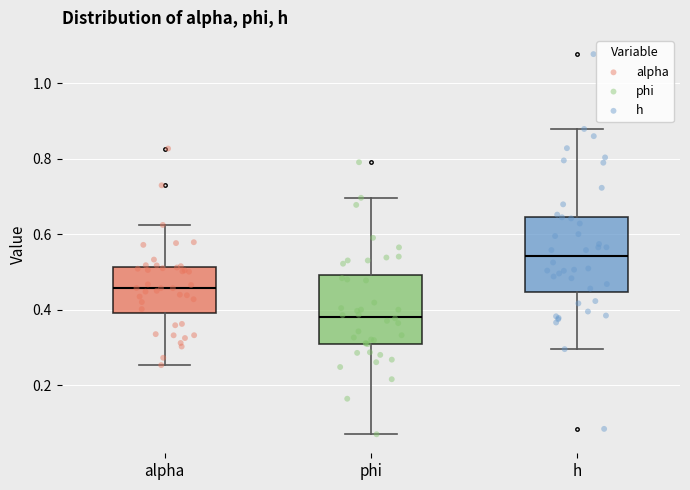

Which box's median line is the highest?

h